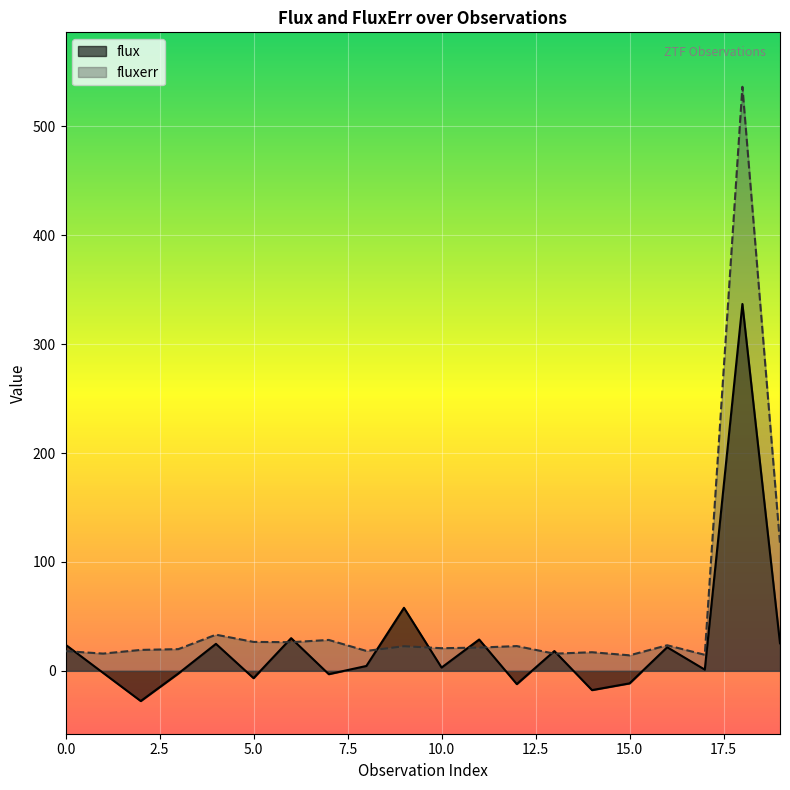

In fluxerr, how many points are higher than both neighbors (excluding endpoints)?

7